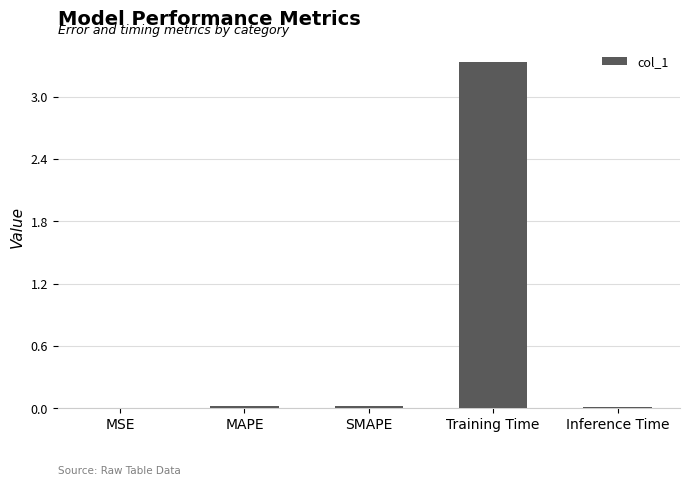

At which category does the chart reach its peak across all series?

Training Time